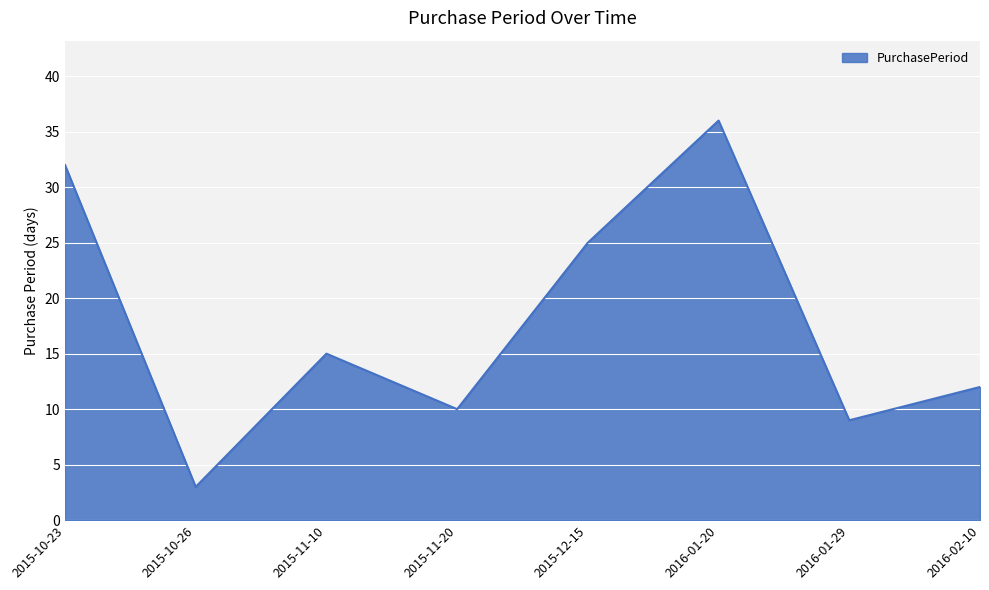

How many interior local peaks (higher than both neighbors) does the data have?

2